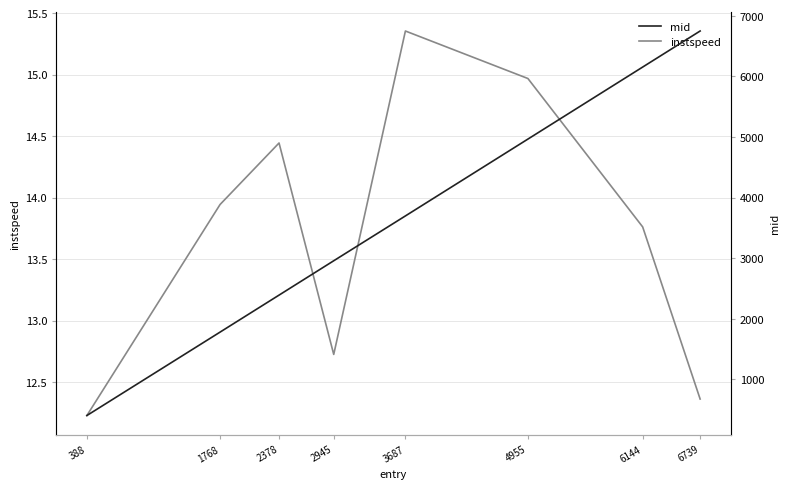

Which series has the largest total across all categories?

mid